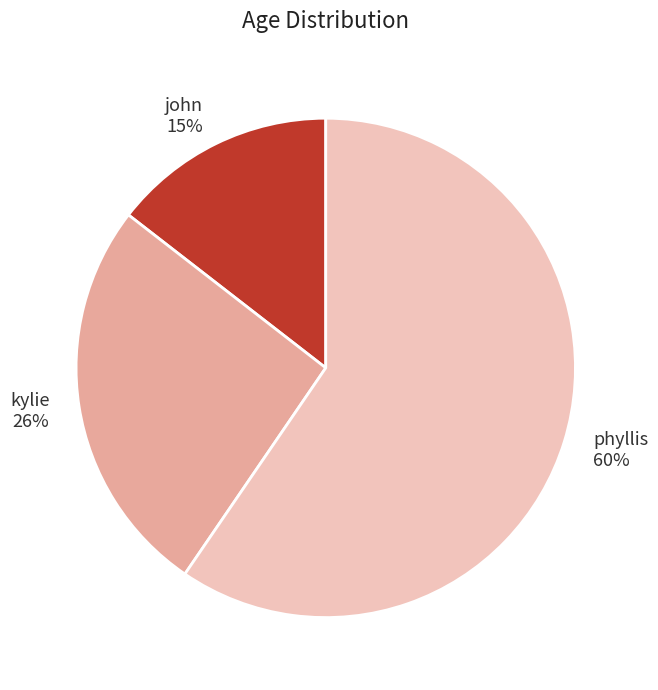

How many slices are in this pie chart?

3